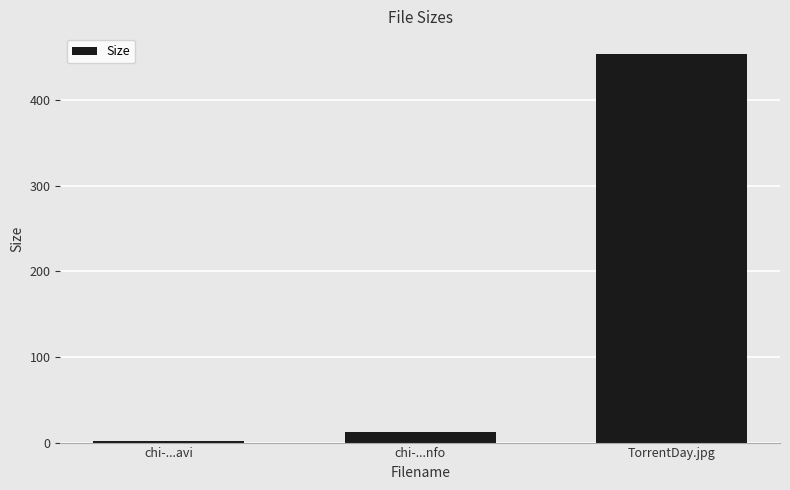

The value at TorrentDay.jpg is 304.6. True or false?

False